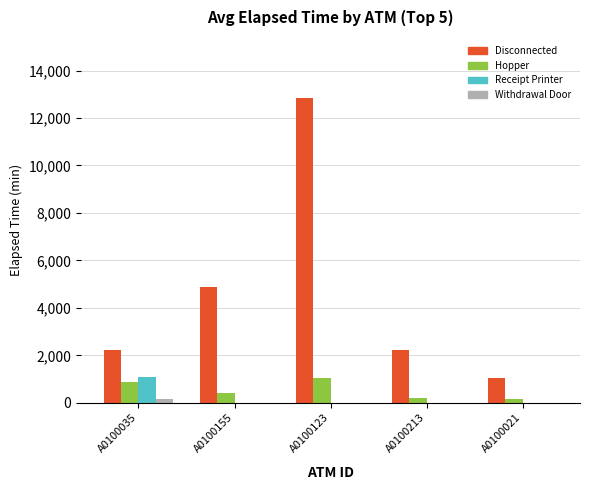

At which category is the sum across all series the highest?

A0100123